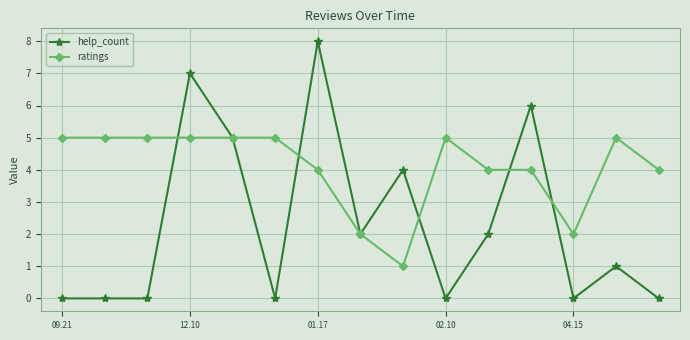

True or false: ratings and help_count cross at least once.

True